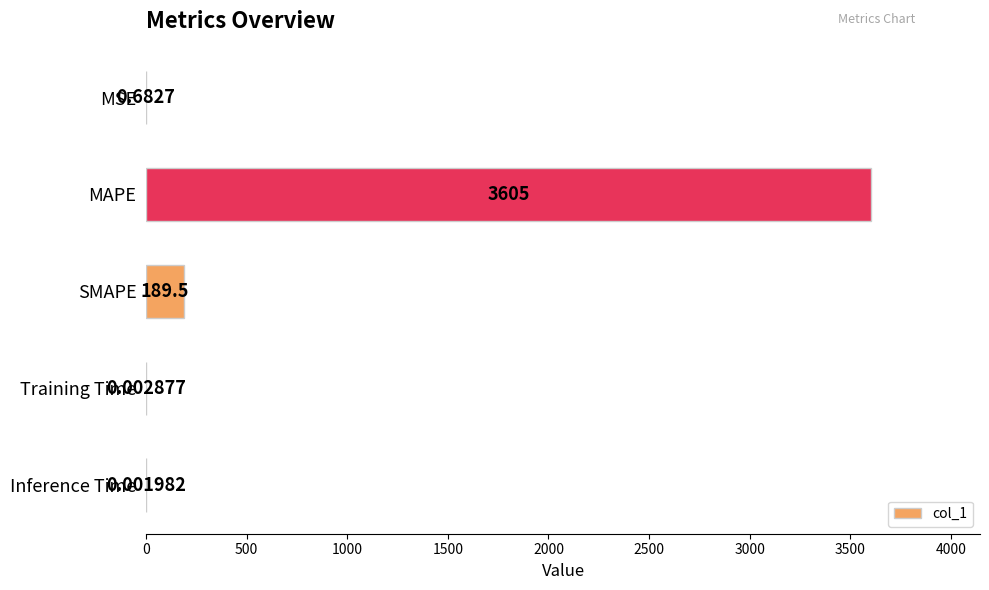

What is the sum of all values?

3794.7